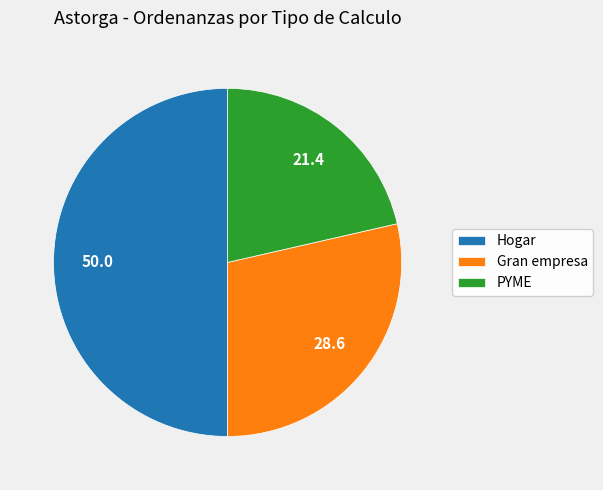

Rank the categories by value from highest to lowest.

Hogar, Gran empresa, PYME